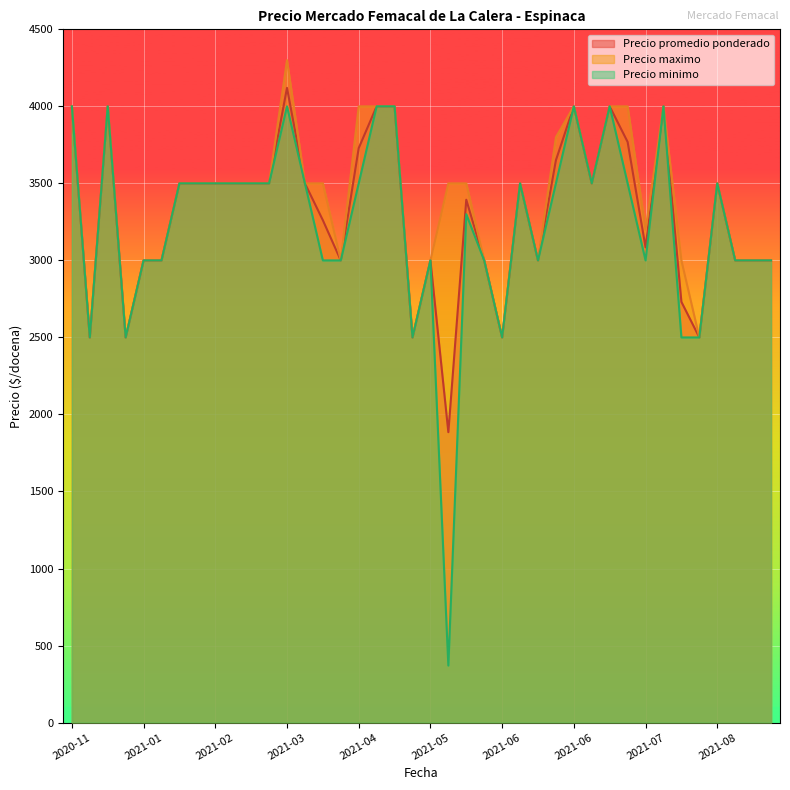

How many interior local peaks does the Precio promedio ponderado series have?

10